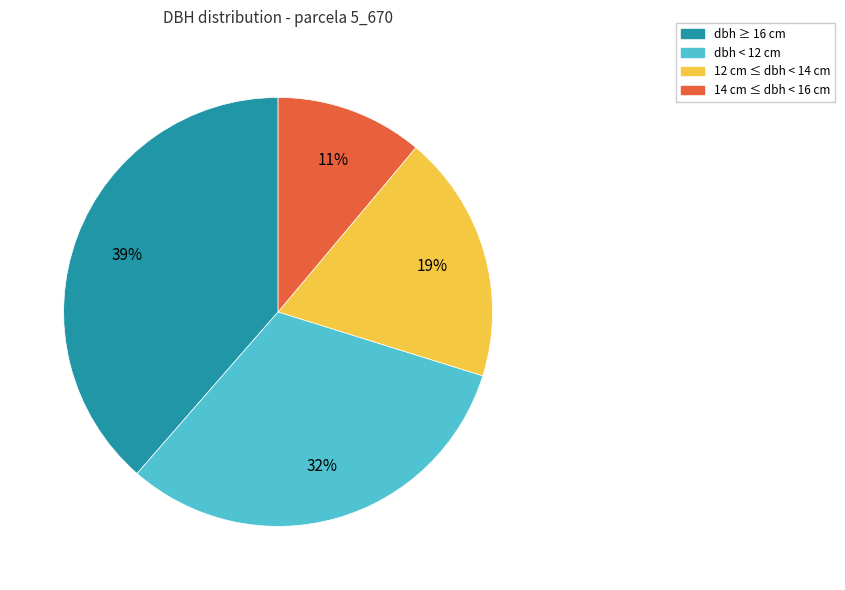

Which slice is the smallest?

14 cm ≤ dbh < 16 cm